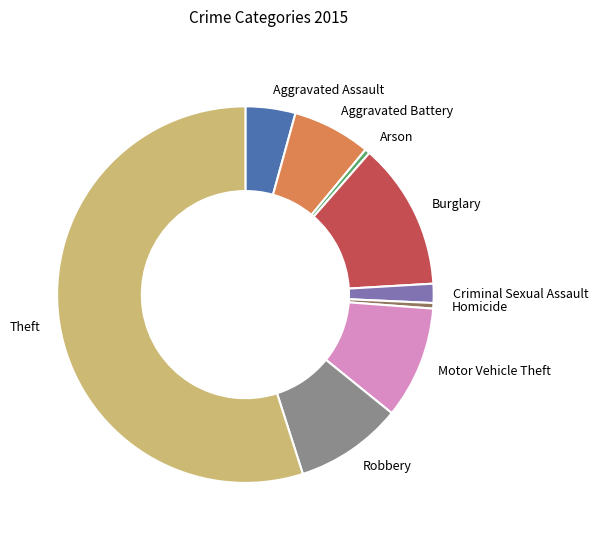

Do Theft and Criminal Sexual Assault together represent more than half of the pie?

Yes